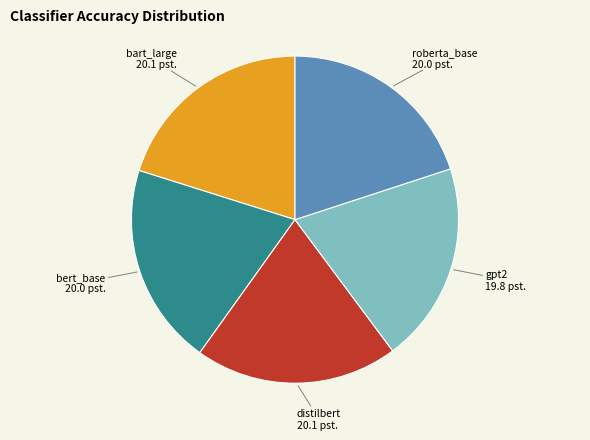

Count the number of slices in the pie.

5